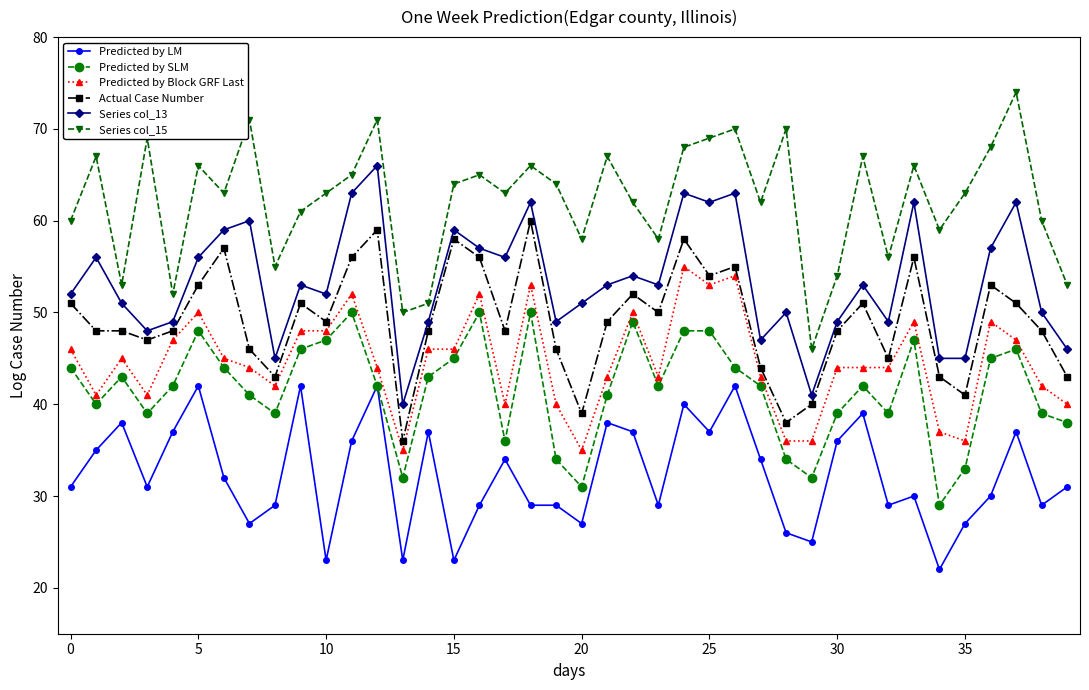

Which series has the largest total across all categories?

Series col_15